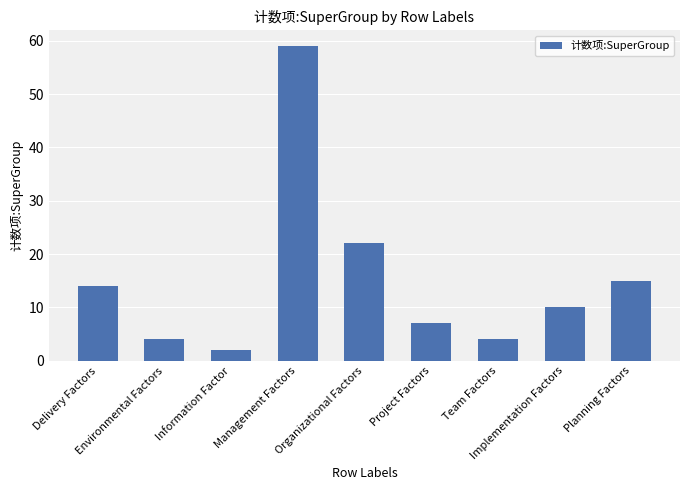

What is the difference between the second highest and minimum values?

20